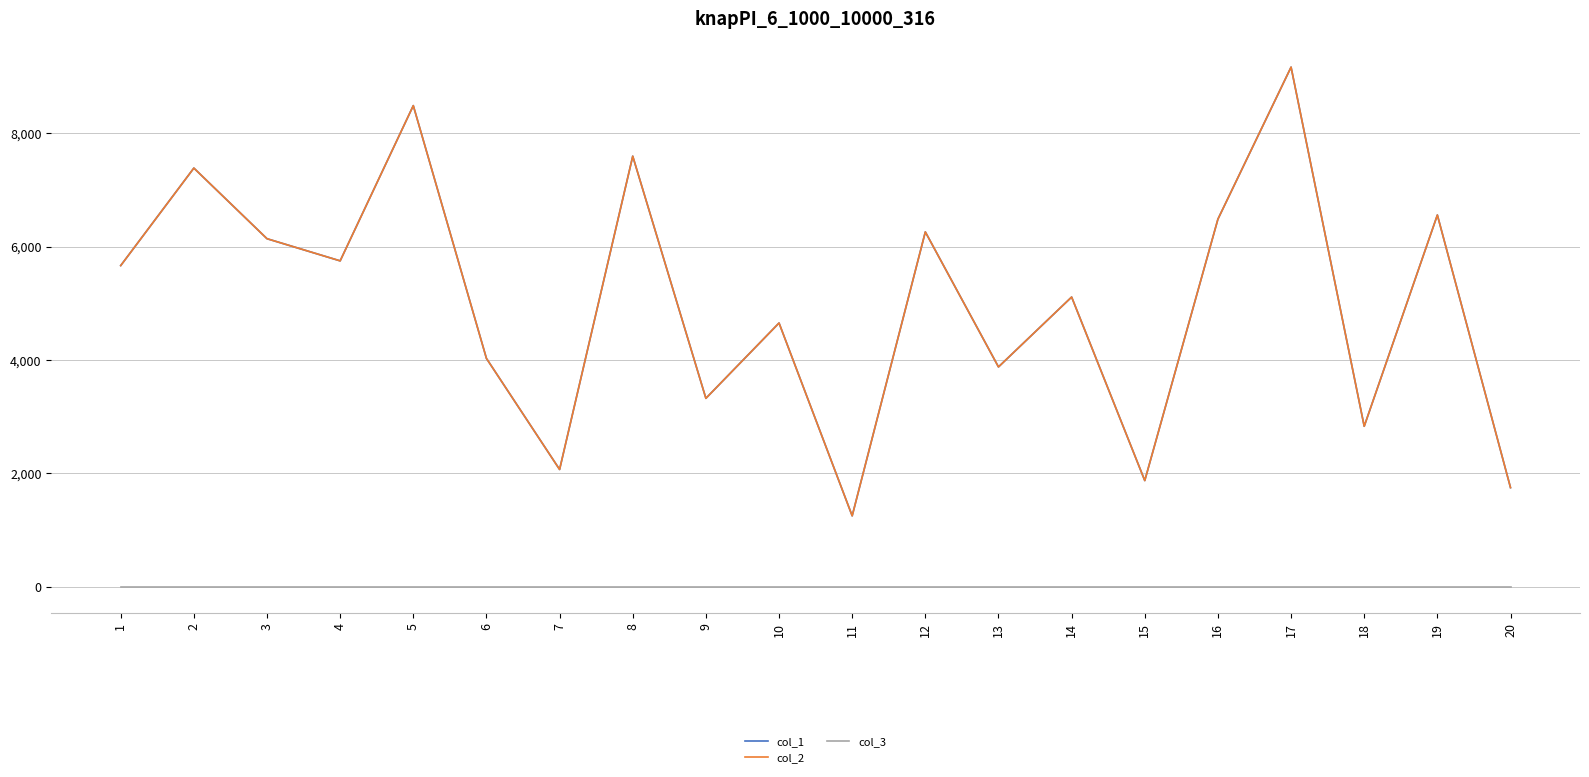

What is the total value across all series at 9?

6645